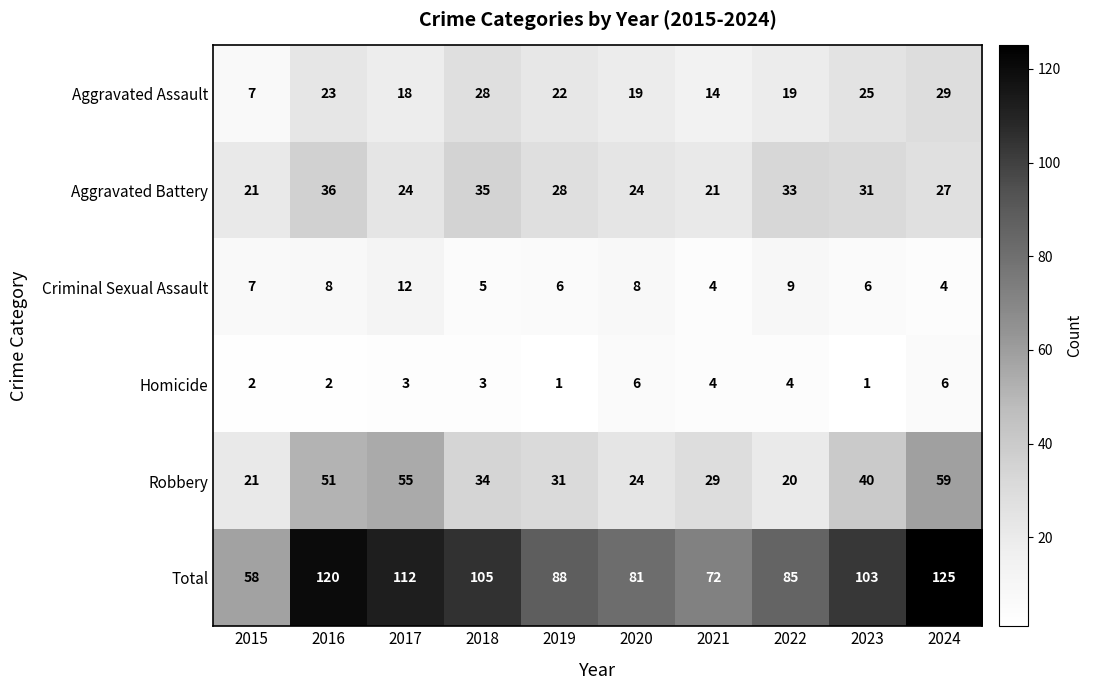

Between 2016 and 2018, which series saw the biggest shift?

Robbery